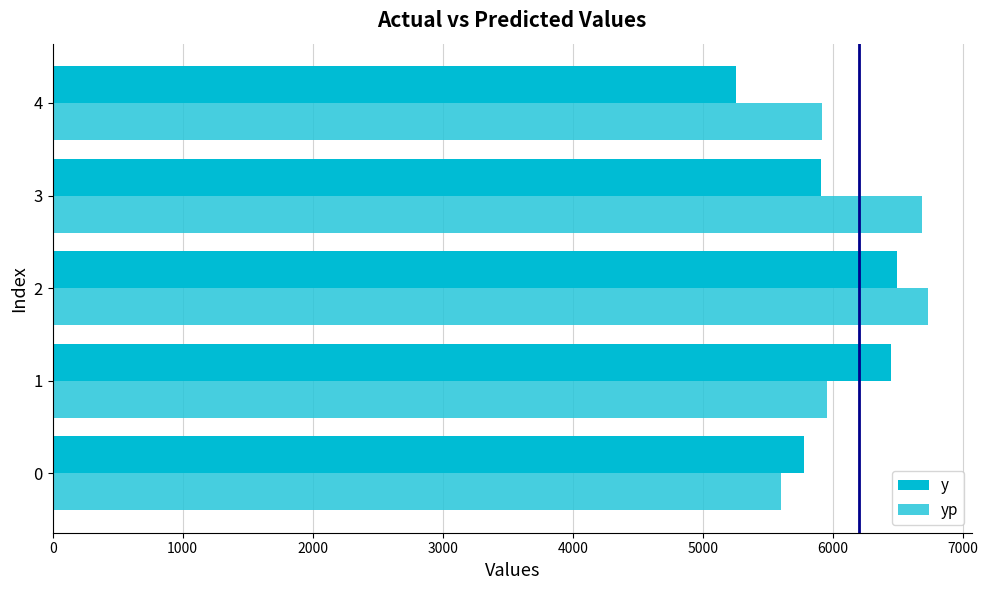

How many categories are shown in the chart?

5